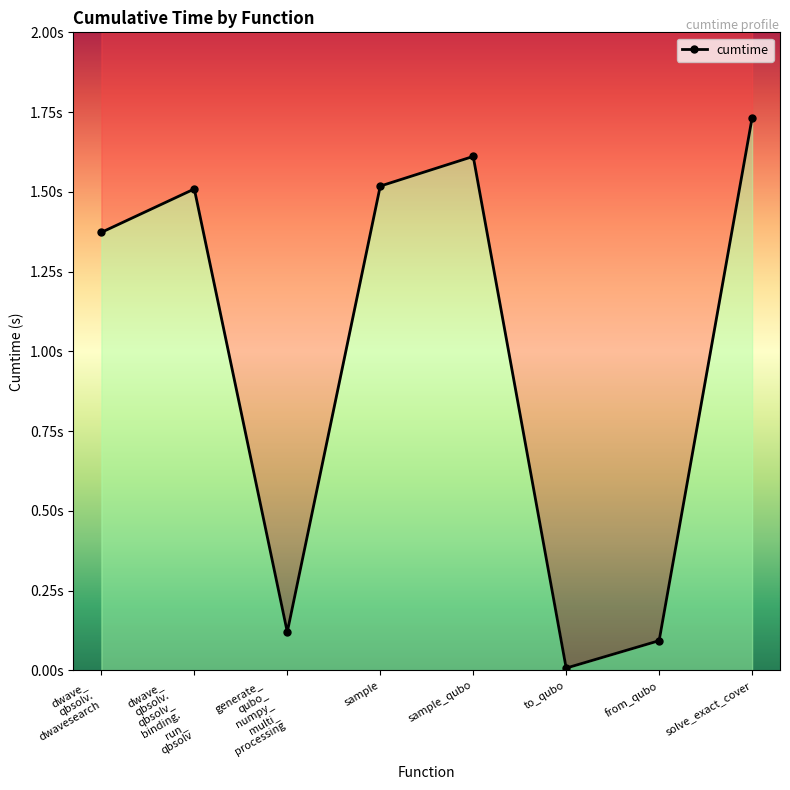

List the labels in order of value, smallest first.

to_qubo, from_qubo, generate_ qubo_ numpy_ multi_ processing, dwave_ qbsolv. dwavesearch, dwave_ qbsolv. qbsolv_ binding. run_ qbsolv, sample, sample_qubo, solve_exact_cover